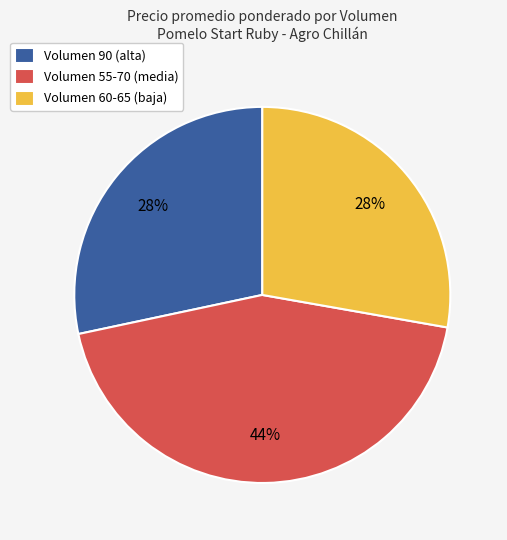

Between Volumen 55-70 (media) and Volumen 60-65 (baja), which is larger?

Volumen 55-70 (media)